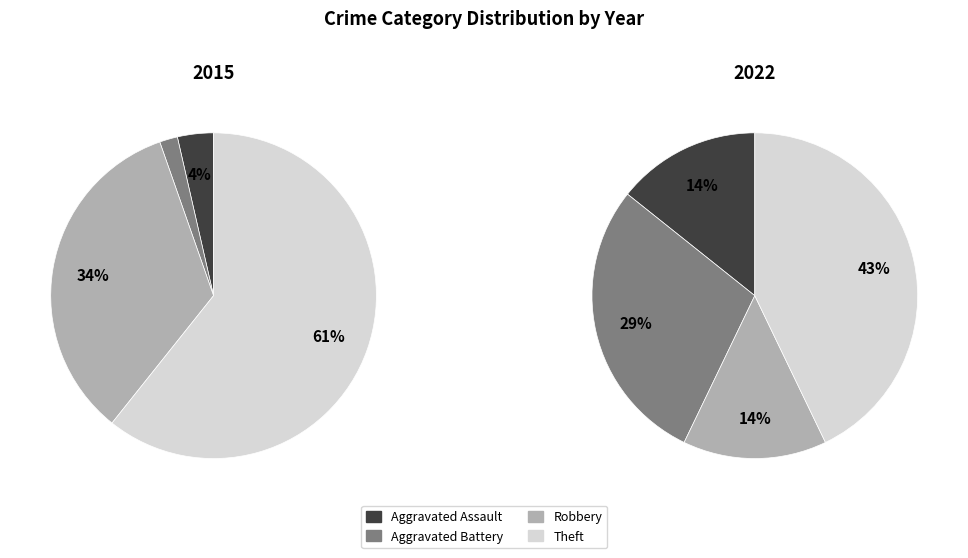

Between Aggravated Battery and Theft, which is larger?

Theft